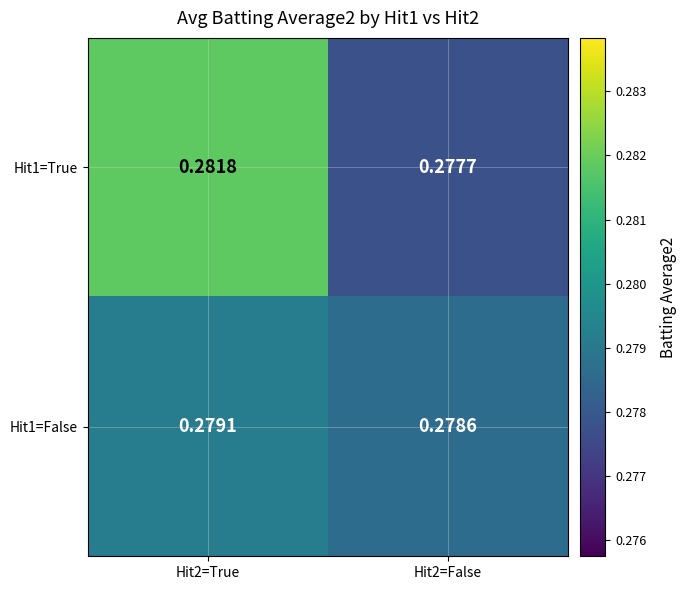

At which category is the sum across all series the highest?

Hit2=True